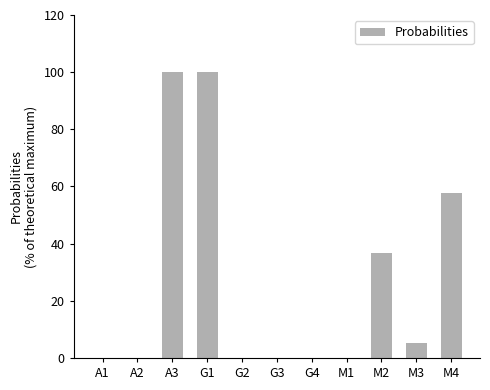

List the labels in order of value, largest first.

A3, G1, M4, M2, M3, A1, A2, G2, G3, G4, M1